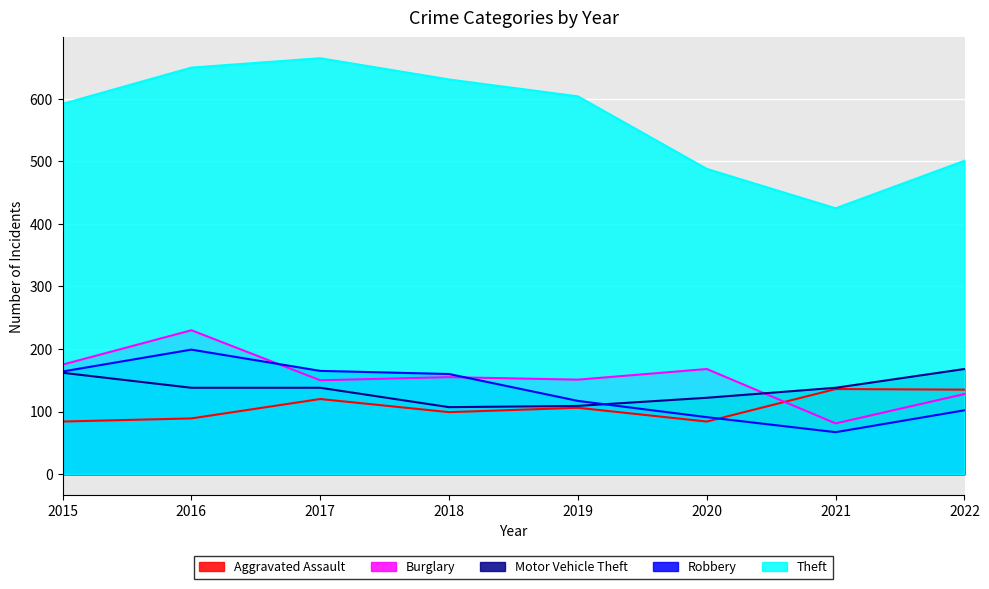

What is the greatest value displayed?

665